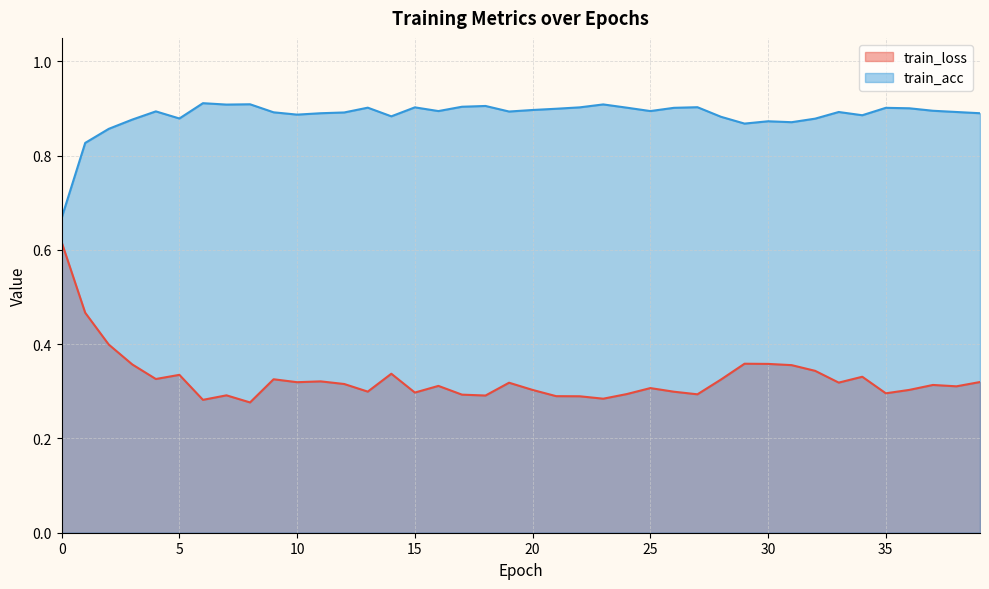

What is the value of the train_acc point at the 31st from the left?

0.9